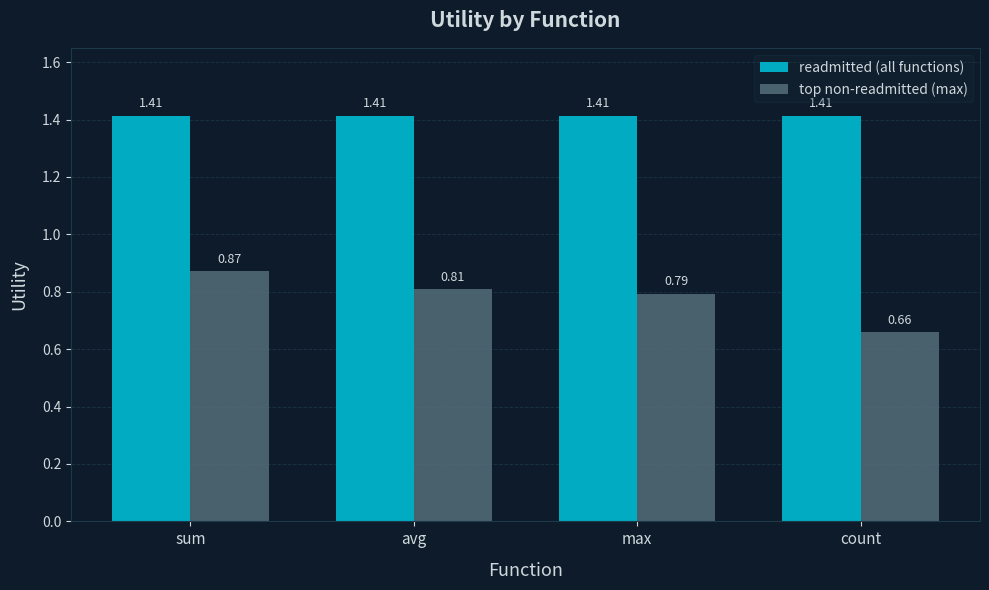

At which category does the chart reach its minimum across all series?

count